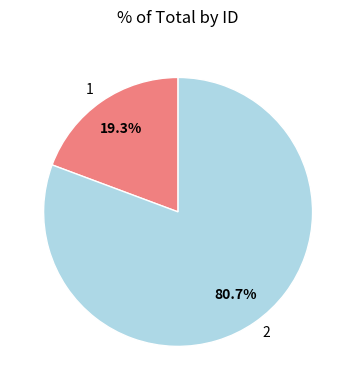

Which slice is the smallest?

1